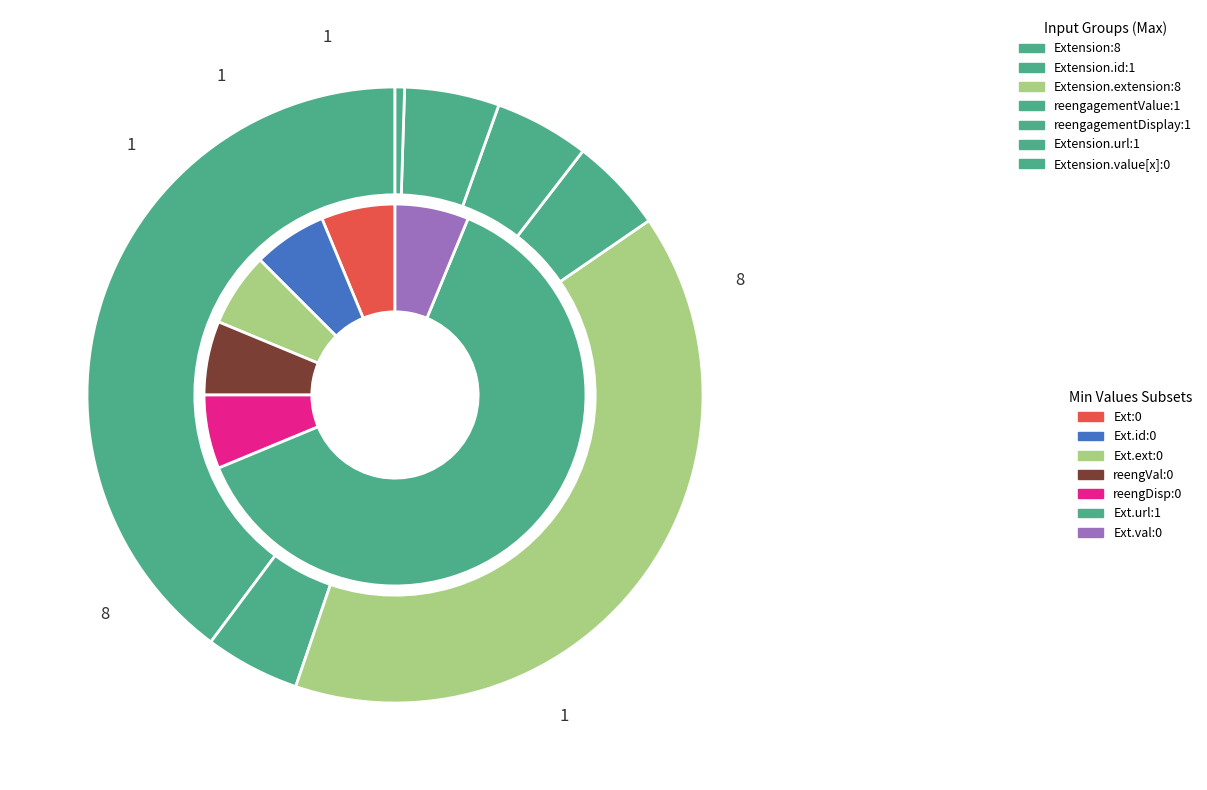

Rank the series by their maximum value, from lowest to highest.

min_values, max_values